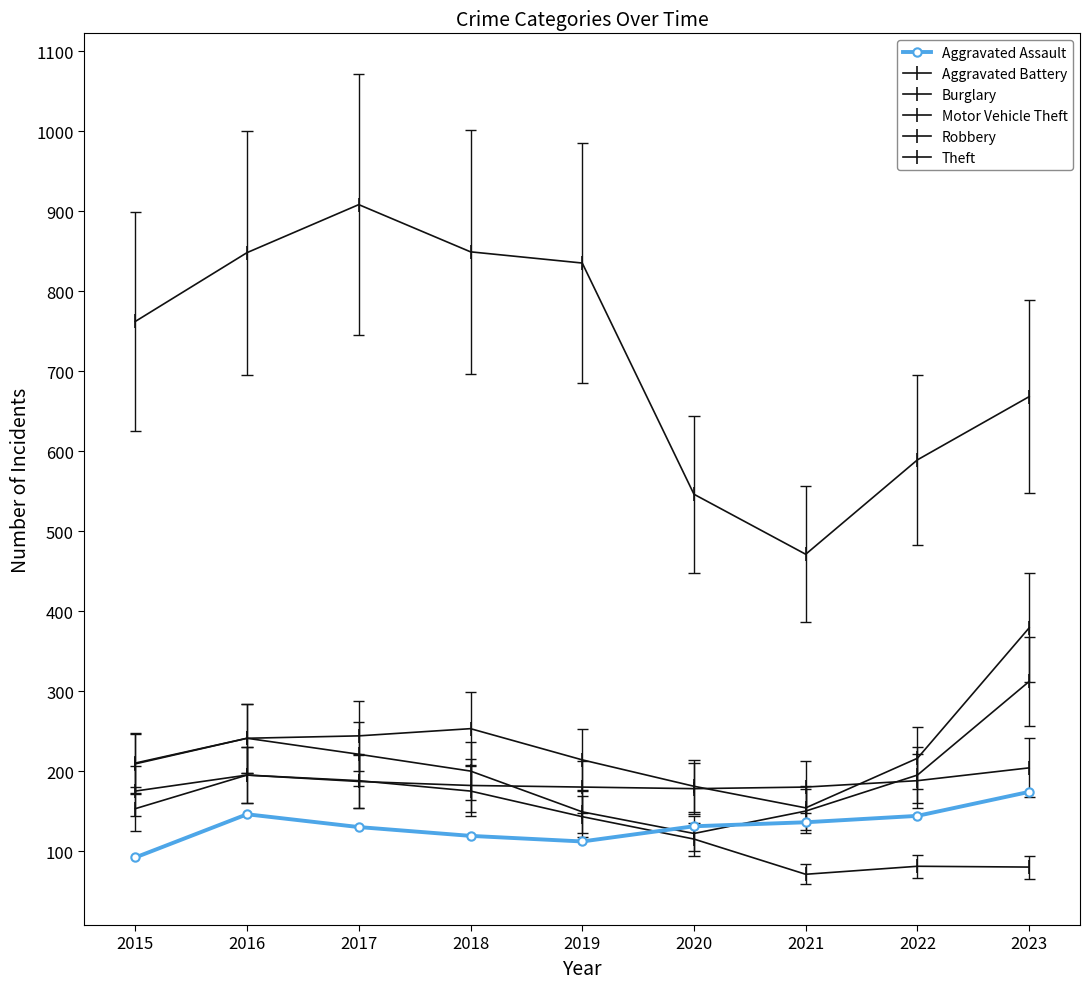

In Aggravated Battery, how many points are higher than both neighbors (excluding endpoints)?

1